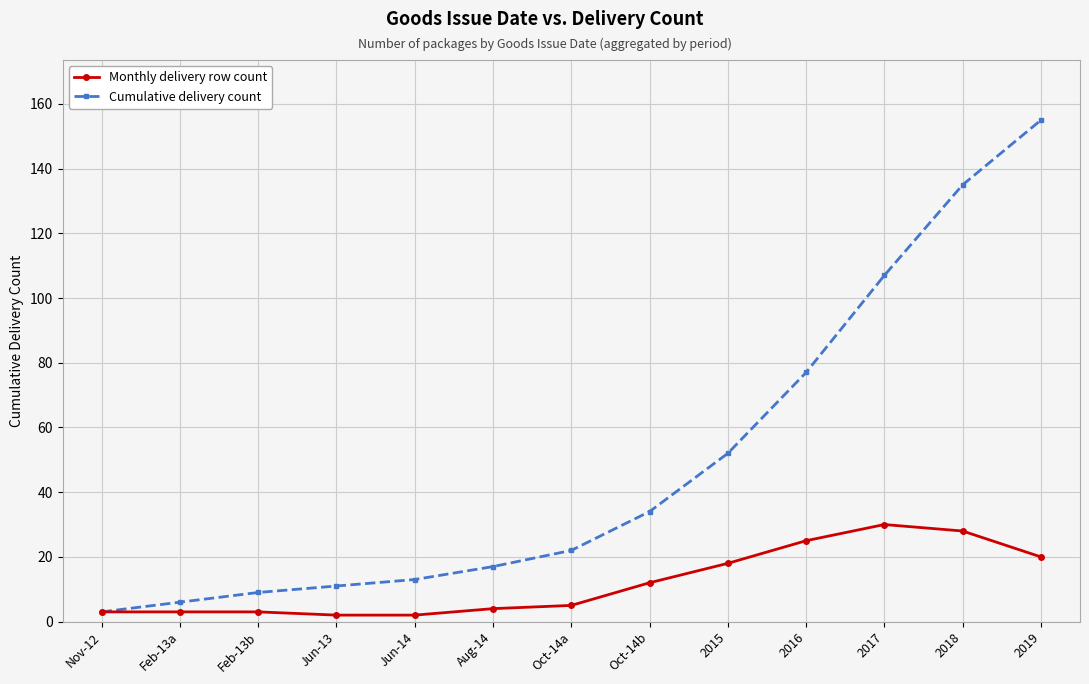

Rank the series by their average value, from highest to lowest.

Cumulative delivery count, Monthly delivery row count